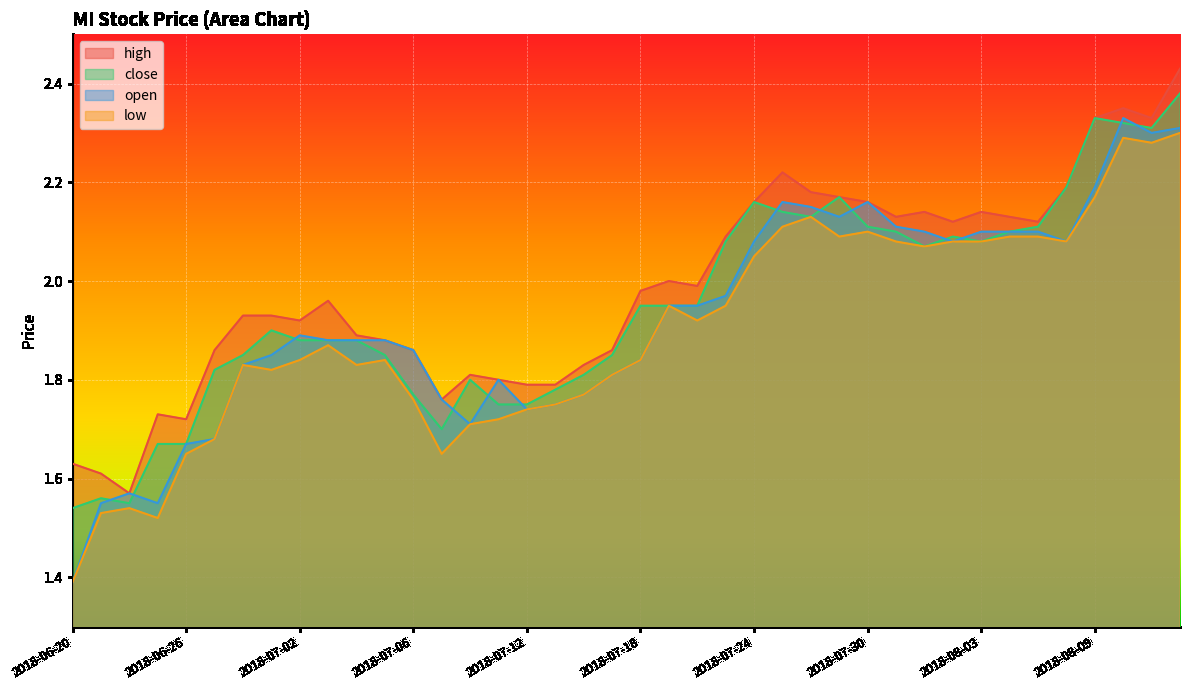

What is the difference between the low values at 2018-08-06 and 2018-08-14?

0.2